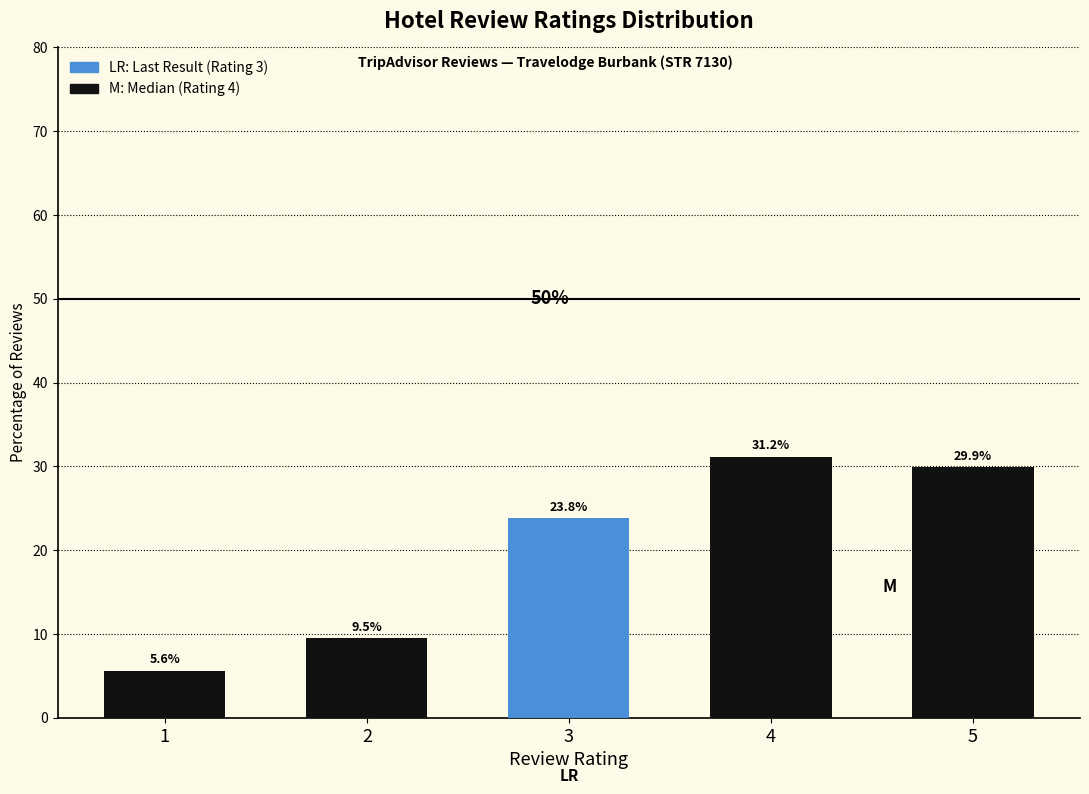

The value at 5 is 29.9. True or false?

True